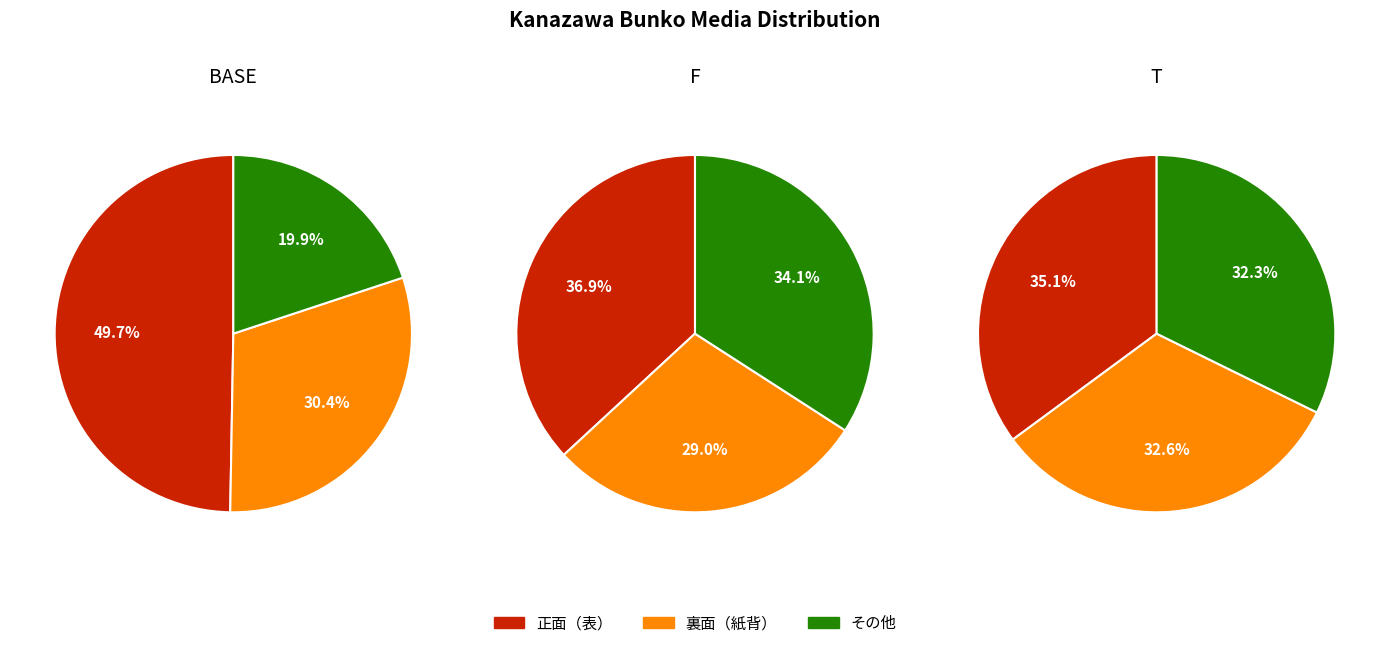

Does 金沢貞顕書状 account for over 50% of the chart?

No